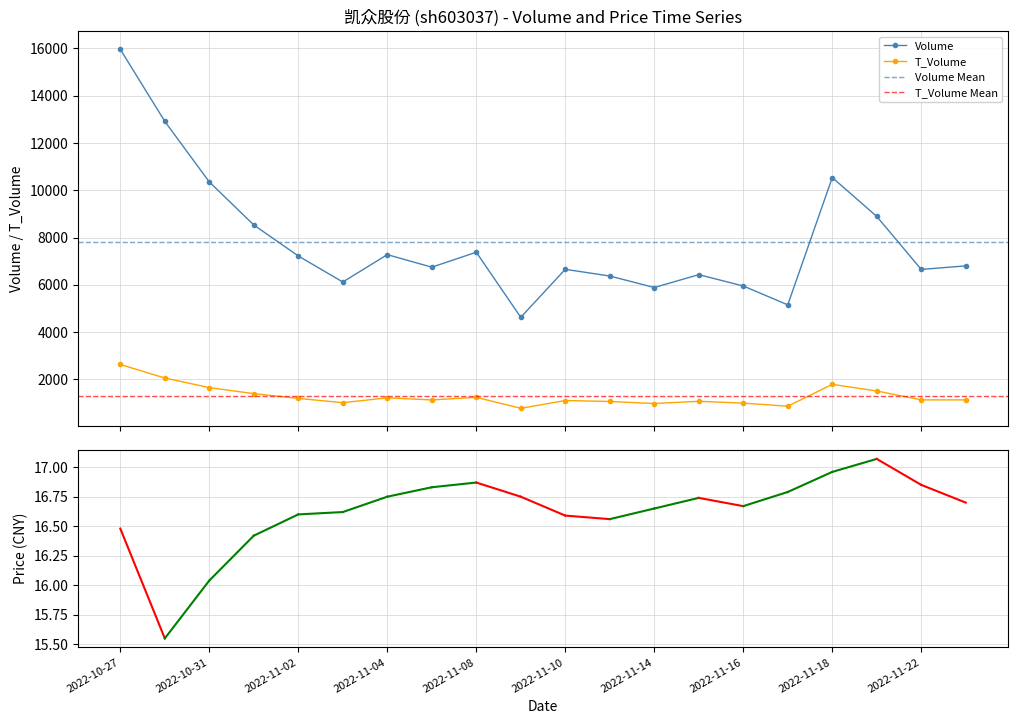

Rank the categories by price value from lowest to highest.

2022-10-28, 2022-10-31, 2022-11-01, 2022-10-27, 2022-11-11, 2022-11-10, 2022-11-02, 2022-11-03, 2022-11-14, 2022-11-16, 2022-11-23, 2022-11-15, 2022-11-04, 2022-11-09, 2022-11-17, 2022-11-07, 2022-11-22, 2022-11-08, 2022-11-18, 2022-11-21